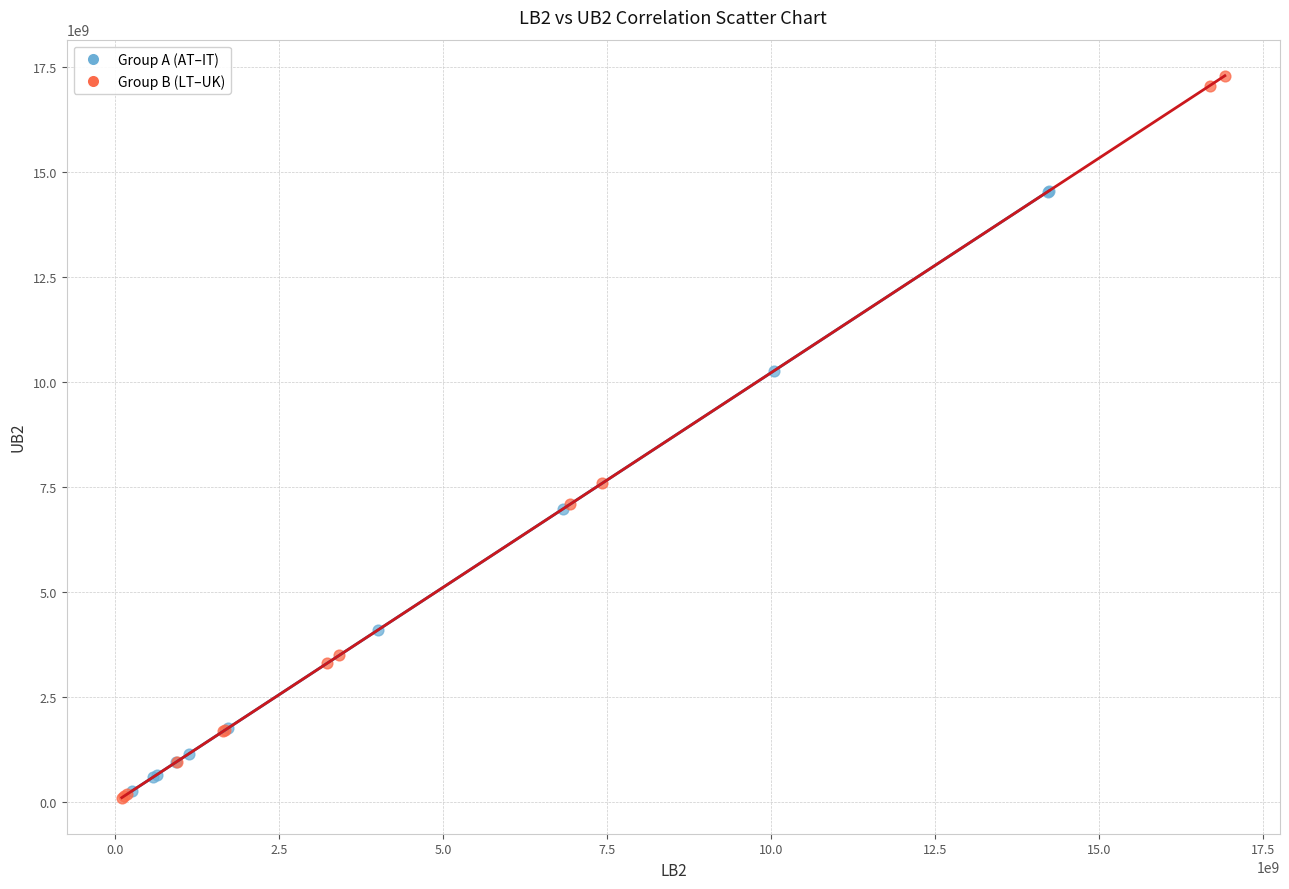

Which series reaches the maximum Y coordinate?

Group B (LT–UK)